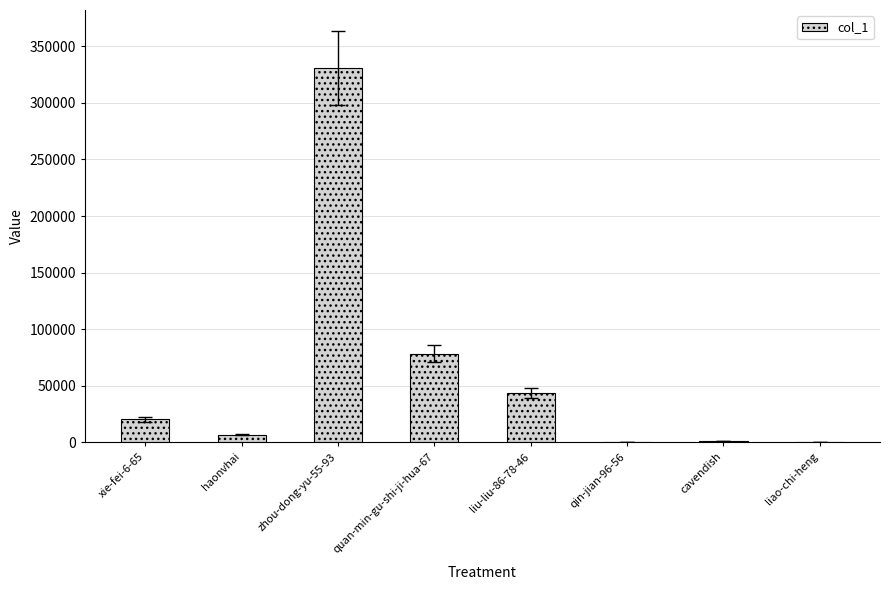

At which label is the value closest to 165363?

quan-min-gu-shi-ji-hua-67